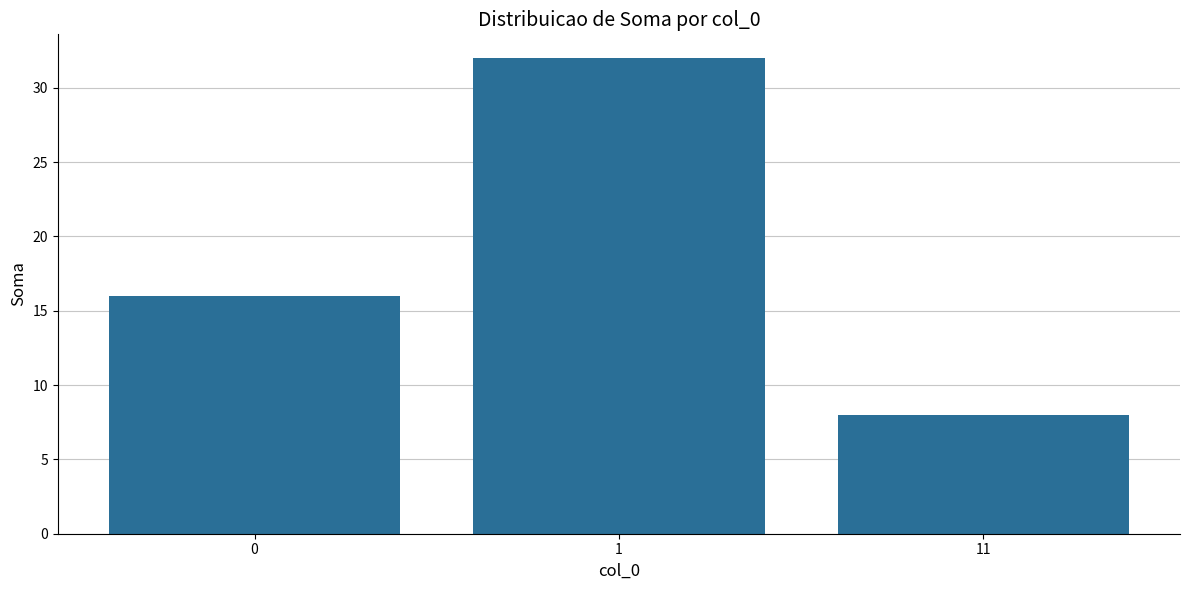

Reading left to right, transcribe all the data shown in this chart.

0=16	1=32	11=8